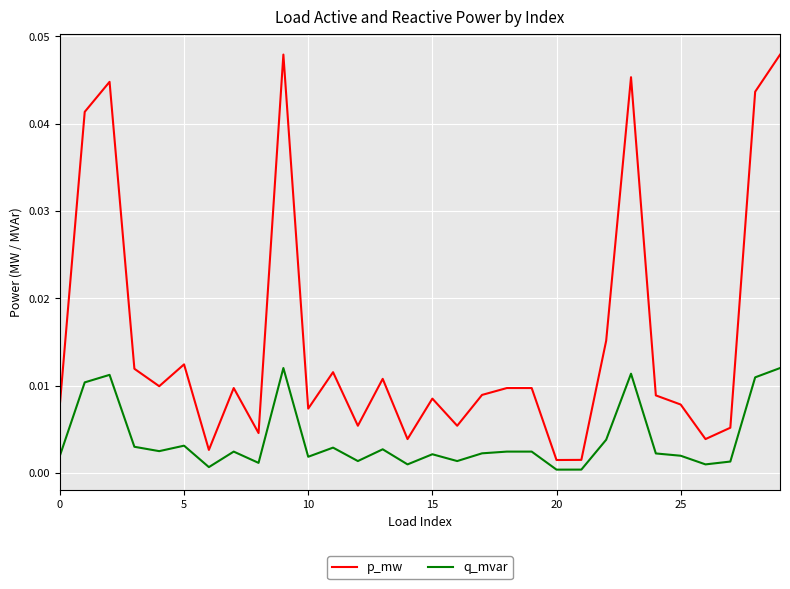

List the series in order of their peak value, highest first.

p_mw, q_mvar